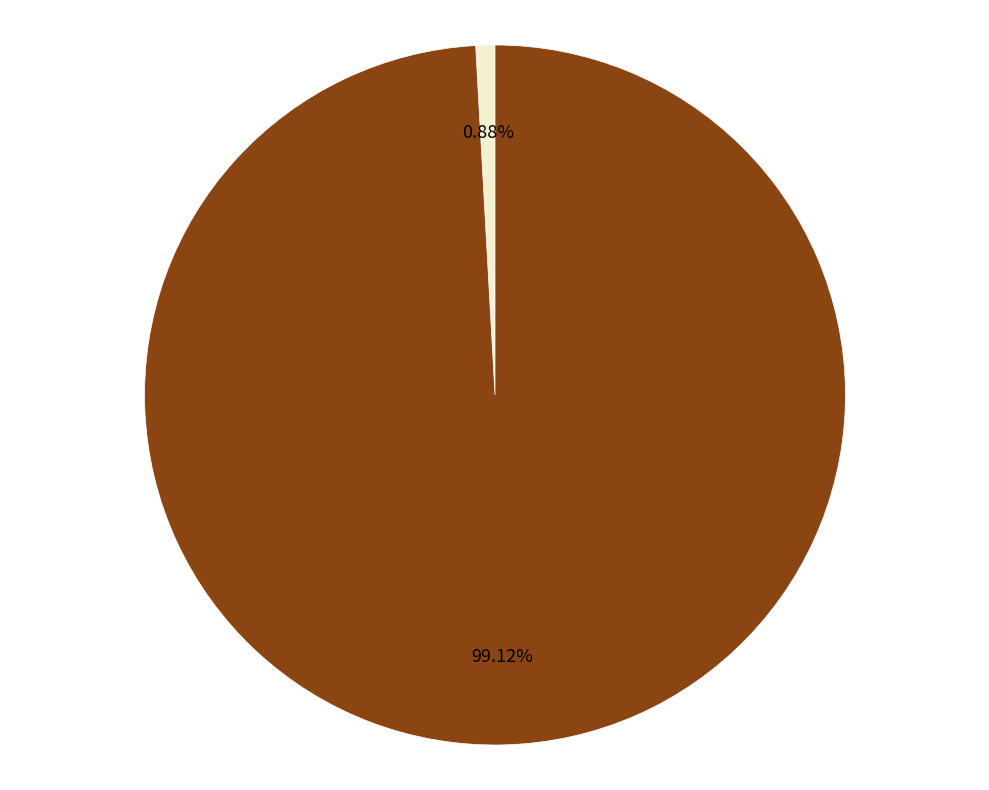

How many segments does this pie chart have?

2